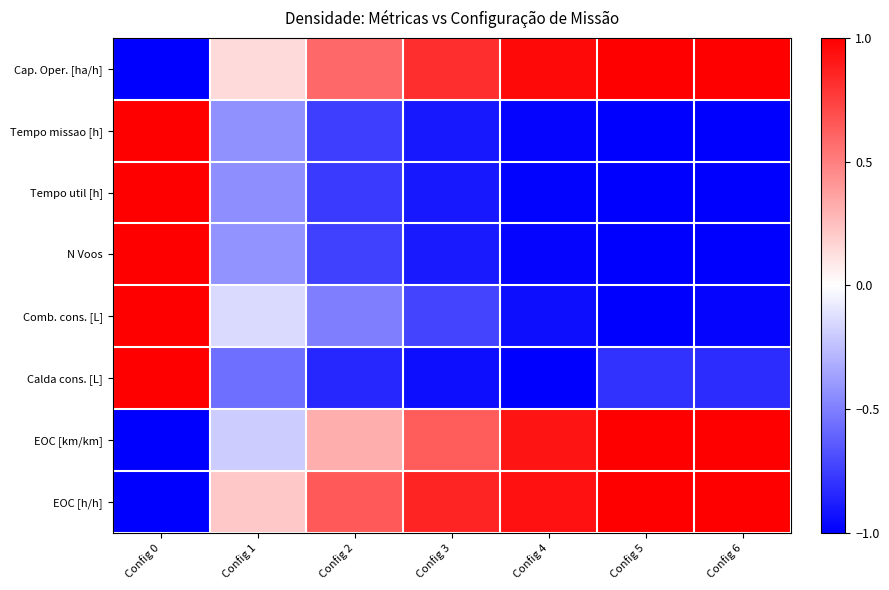

Count the number of data series in this chart.

8